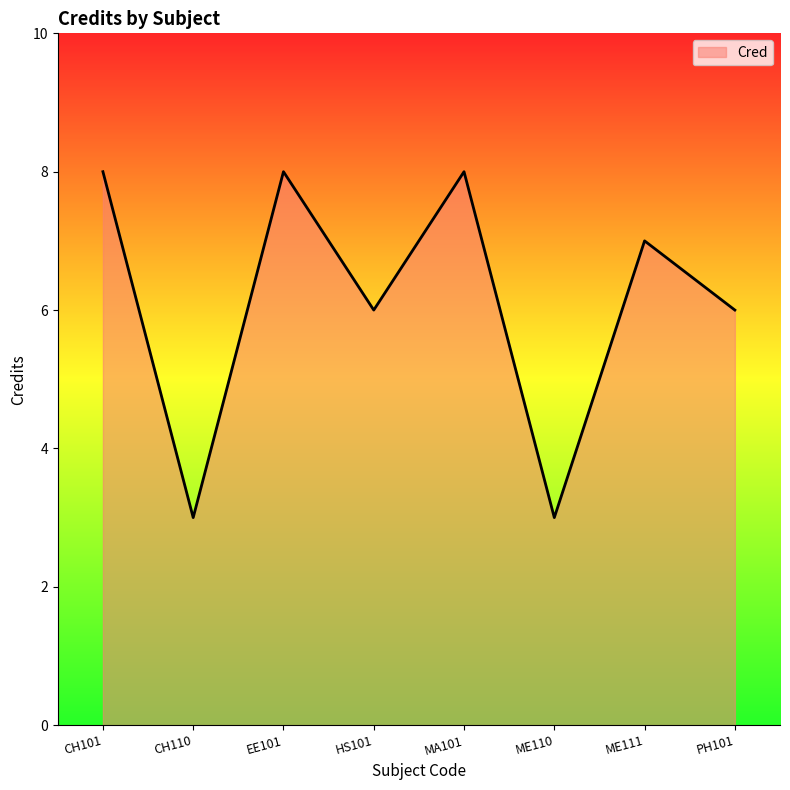

The value at PH101 is 10. True or false?

False